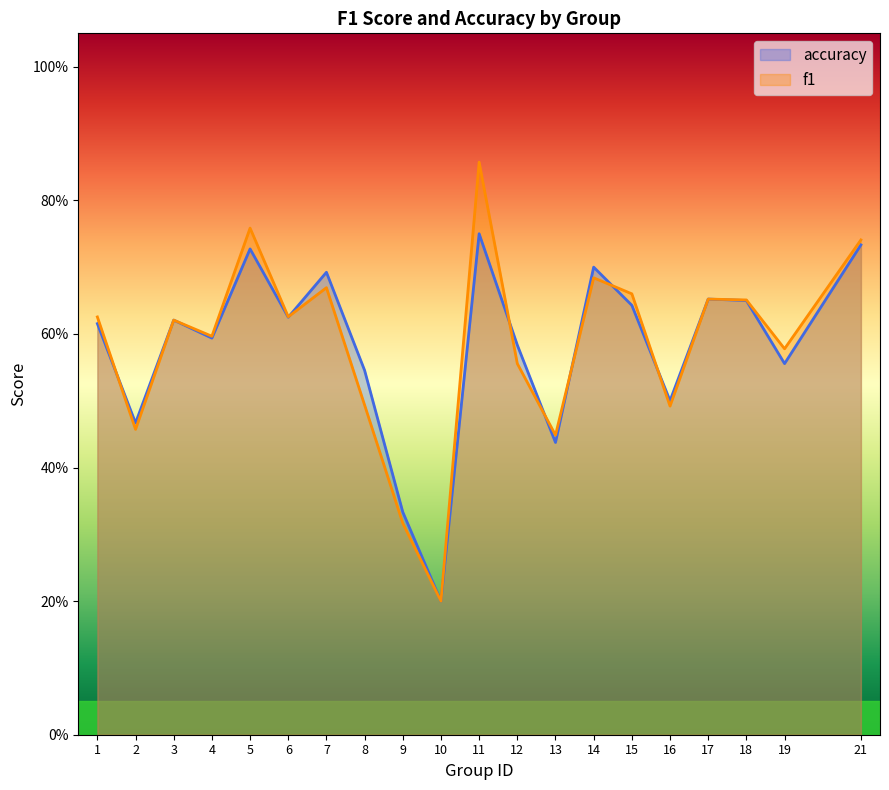

List the series in order of their peak value, lowest first.

accuracy, f1